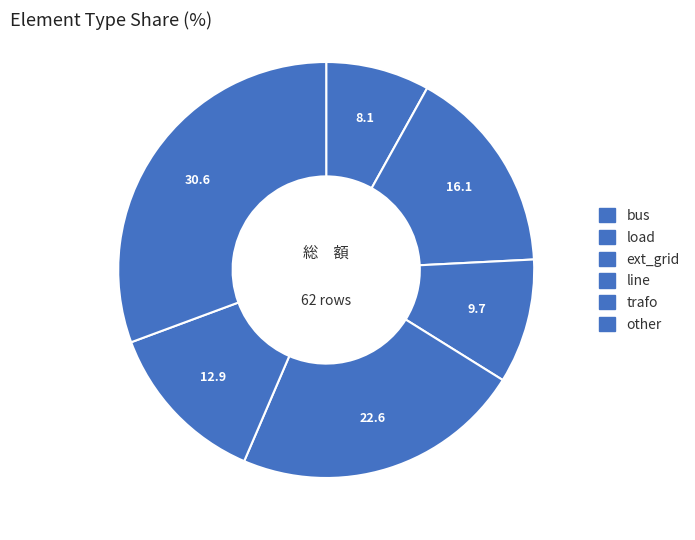

To the nearest percent, what is the combined percentage of load and bus?

24%